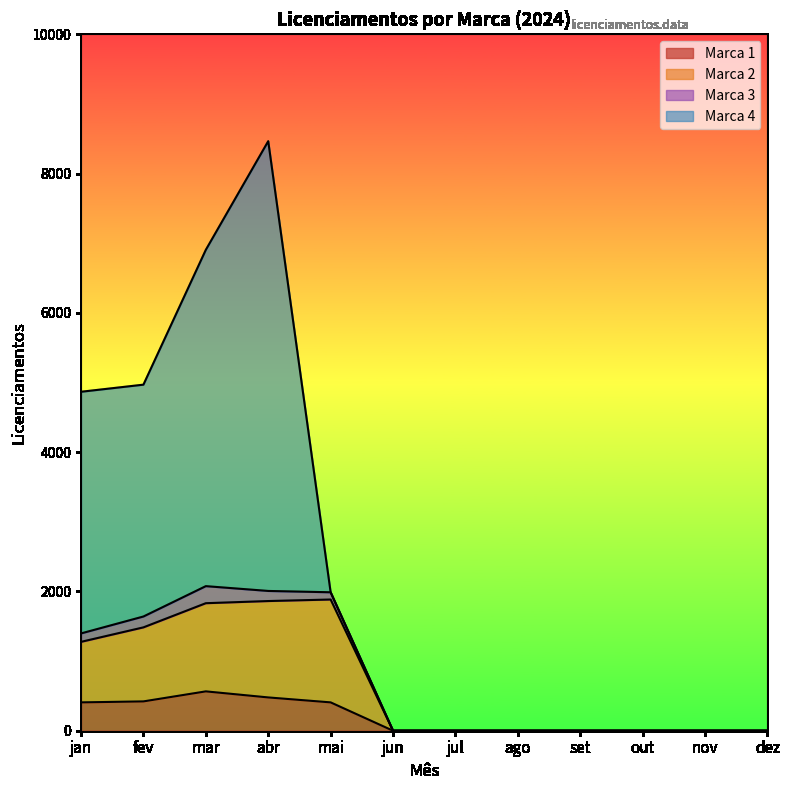

What are all the series names shown in the legend?

Marca 1, Marca 2, Marca 3, Marca 4